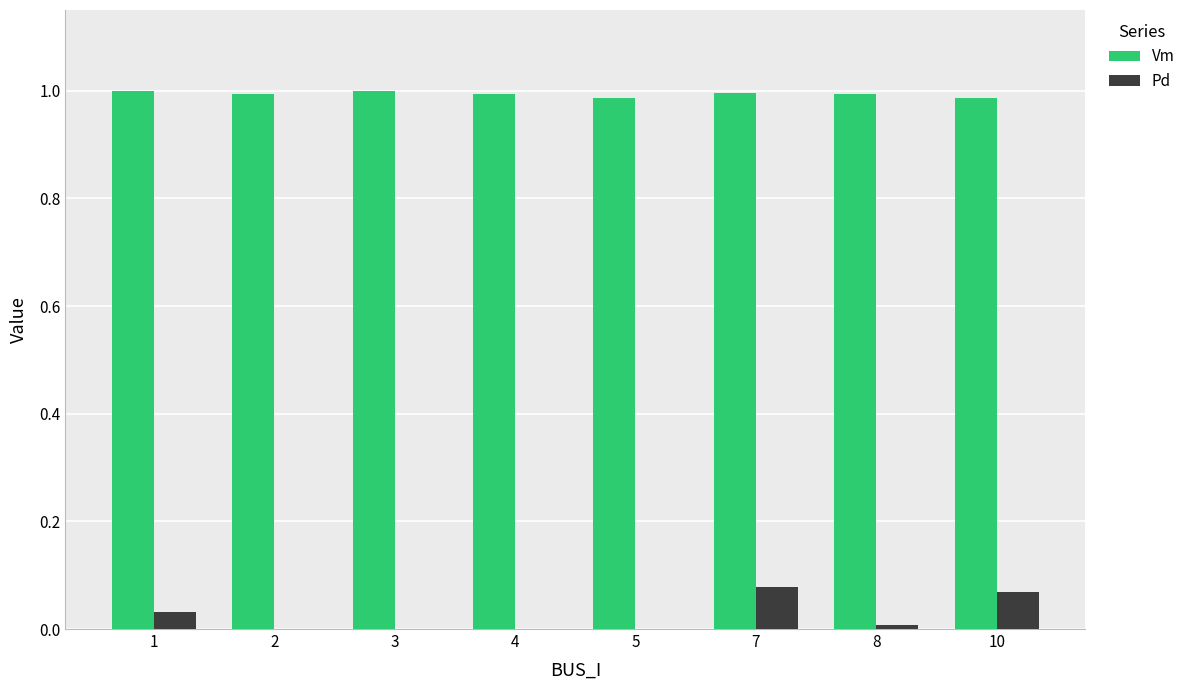

The value of Vm at 1 is 1.0. True or false?

True